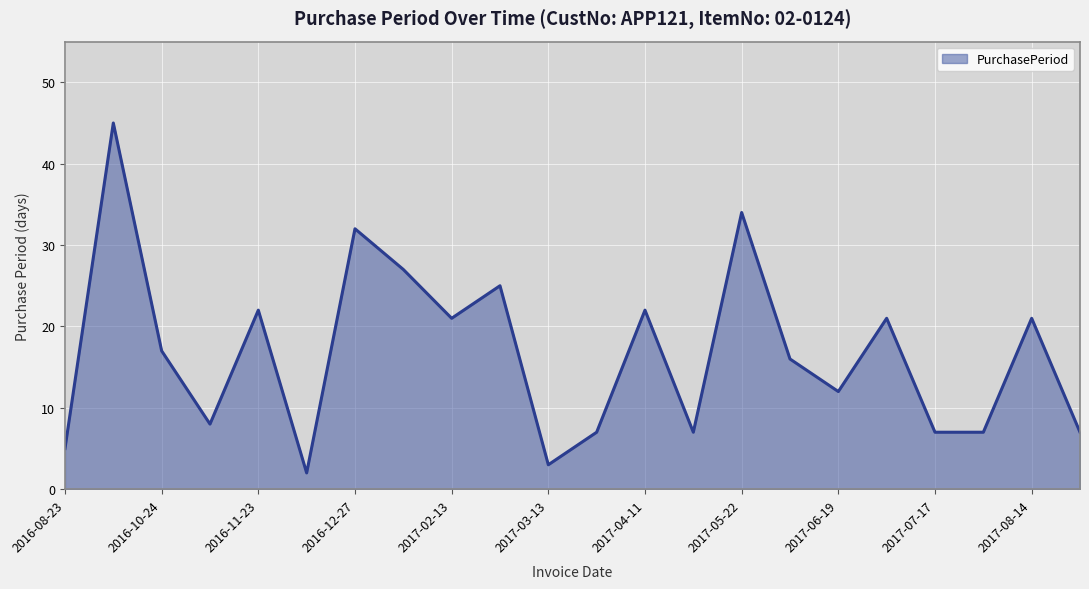

What is the difference between the maximum and minimum values?

43